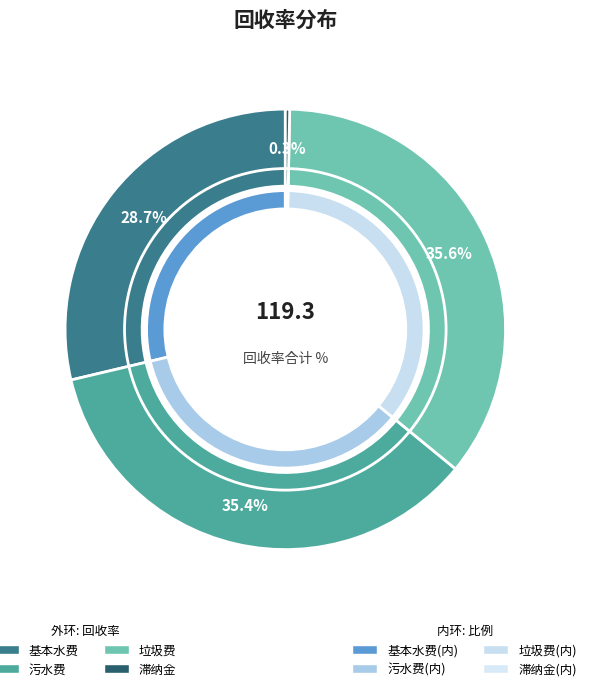

Is the sum of 污水费 and 滞纳金 greater than half?

No